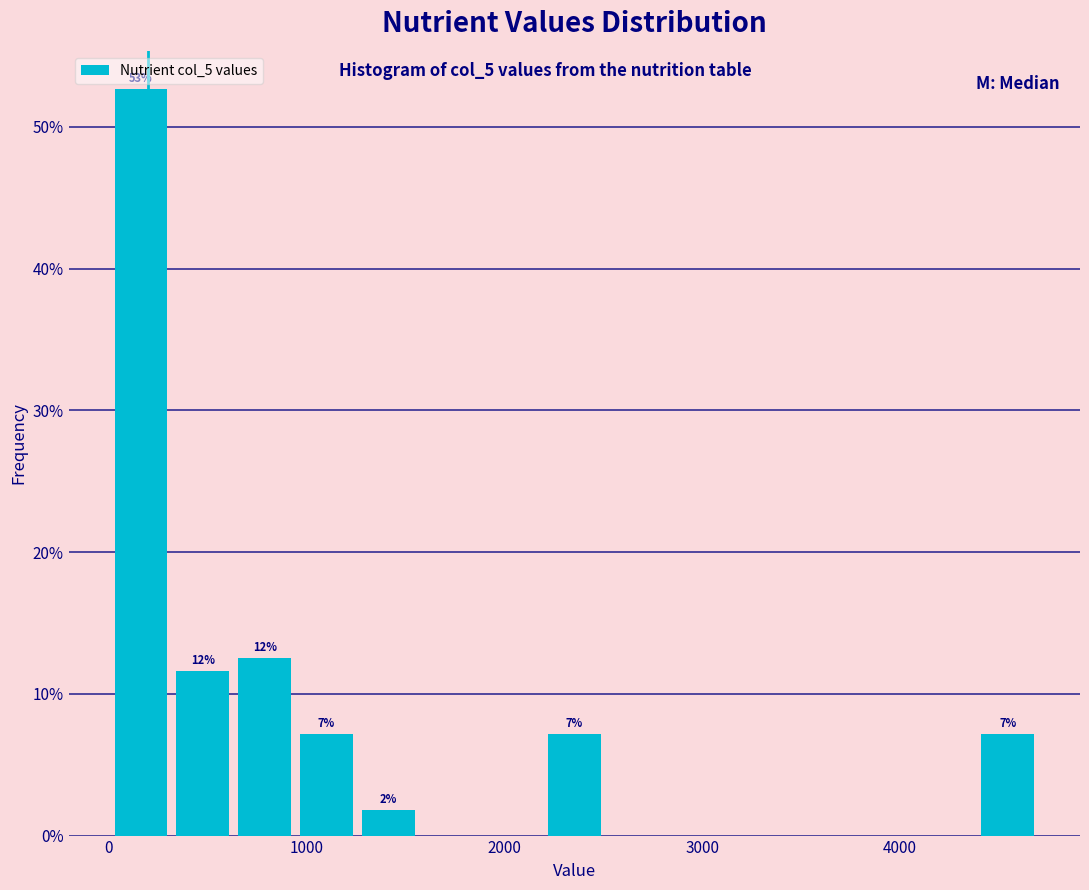

Read against the x-axis, roughly where is the centre of the tallest bar?

200